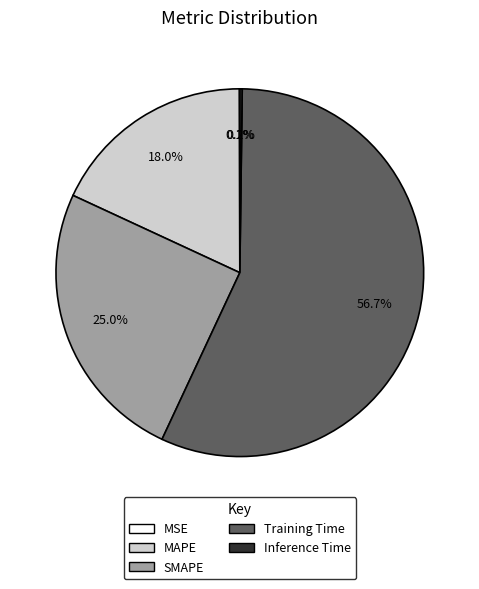

Which slice is the largest?

Training Time